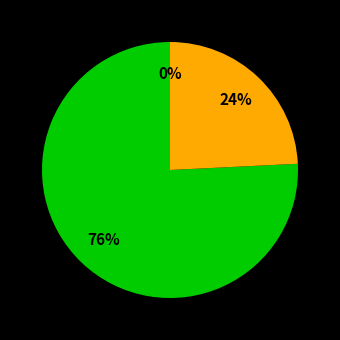

Is it true that Maximum is 62% of the pie?

False